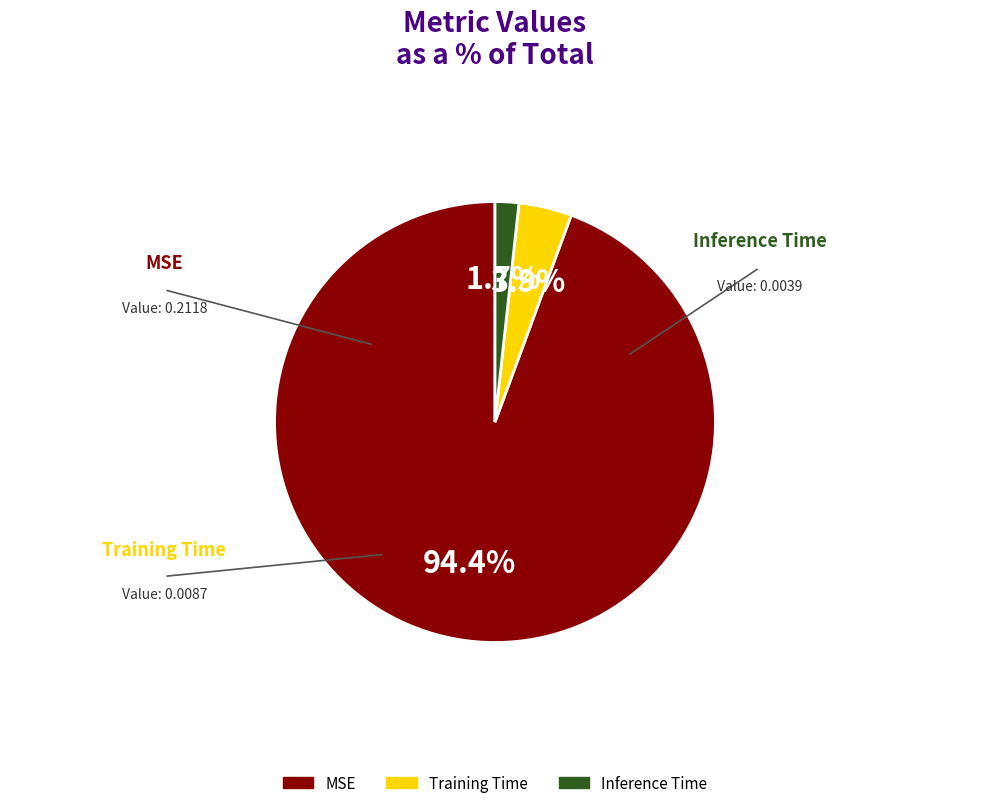

What percentage do MSE and Inference Time together represent?

96.1%